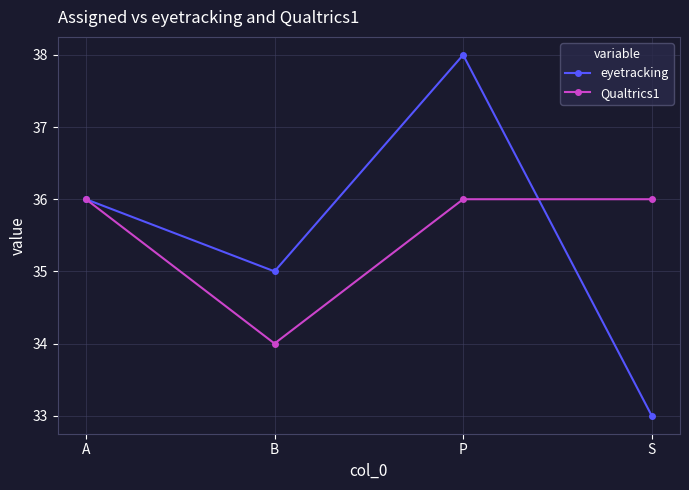

Does the chart have visible grid lines?

Yes